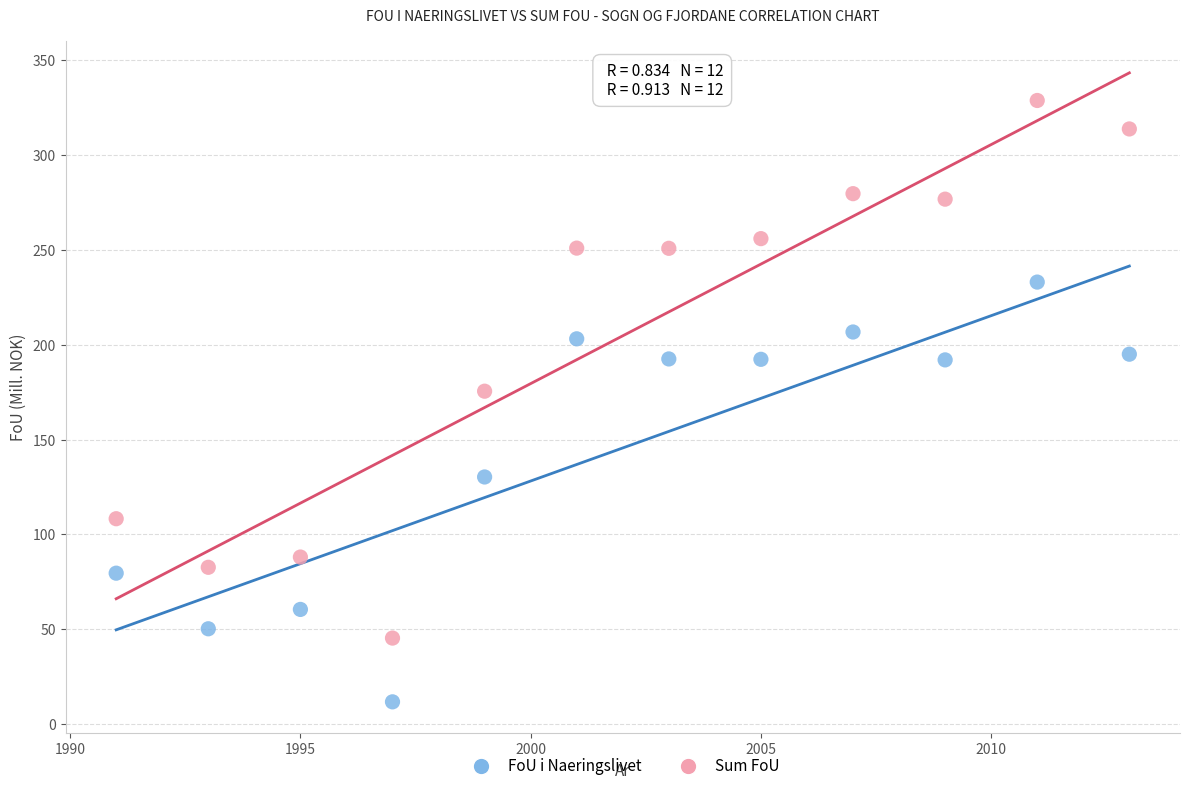

Across all series, what Y value is closest to 170?

175.5